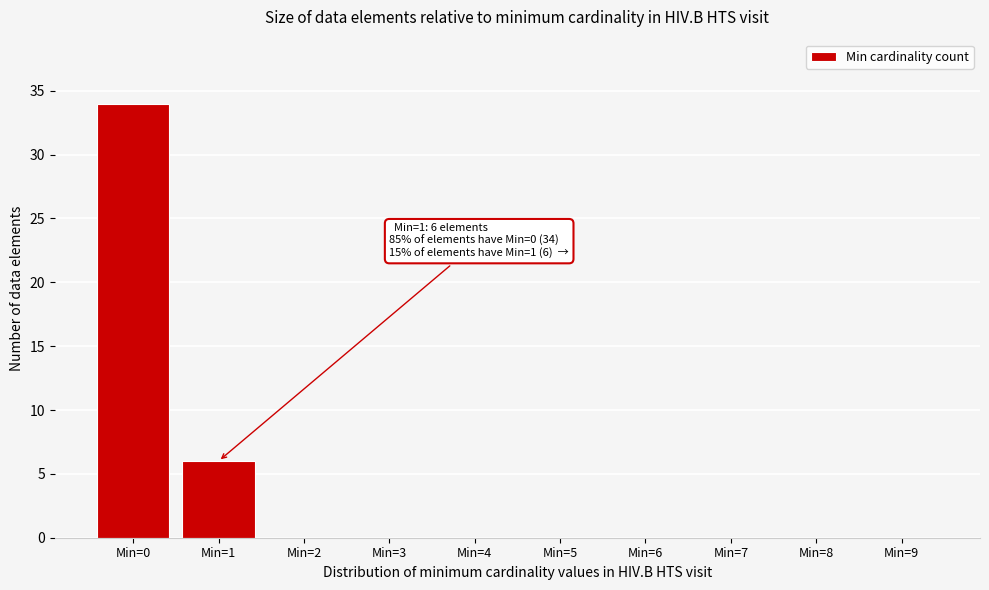

Reading left to right, what are all the values shown in this chart?

Min=0=34	Min=1=6	Min=2=0	Min=3=0	Min=4=0	Min=5=0	Min=6=0	Min=7=0	Min=8=0	Min=9=0